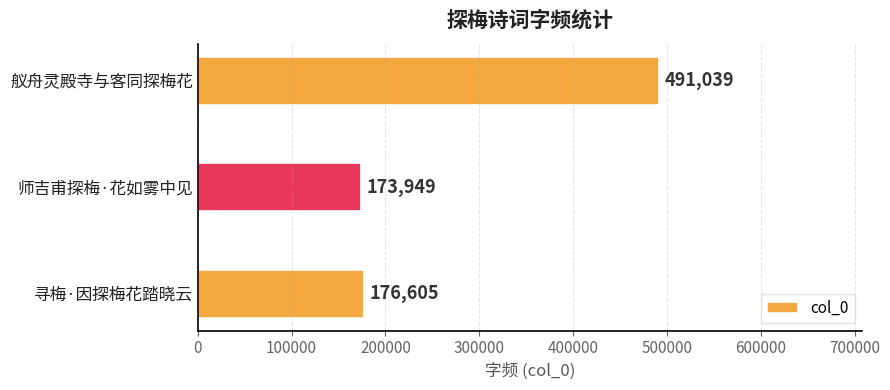

List the labels in order of value, largest first.

舣舟灵殿寺与客同探梅花, 寻梅·因探梅花踏晓云, 师吉甫探梅·花如雾中见